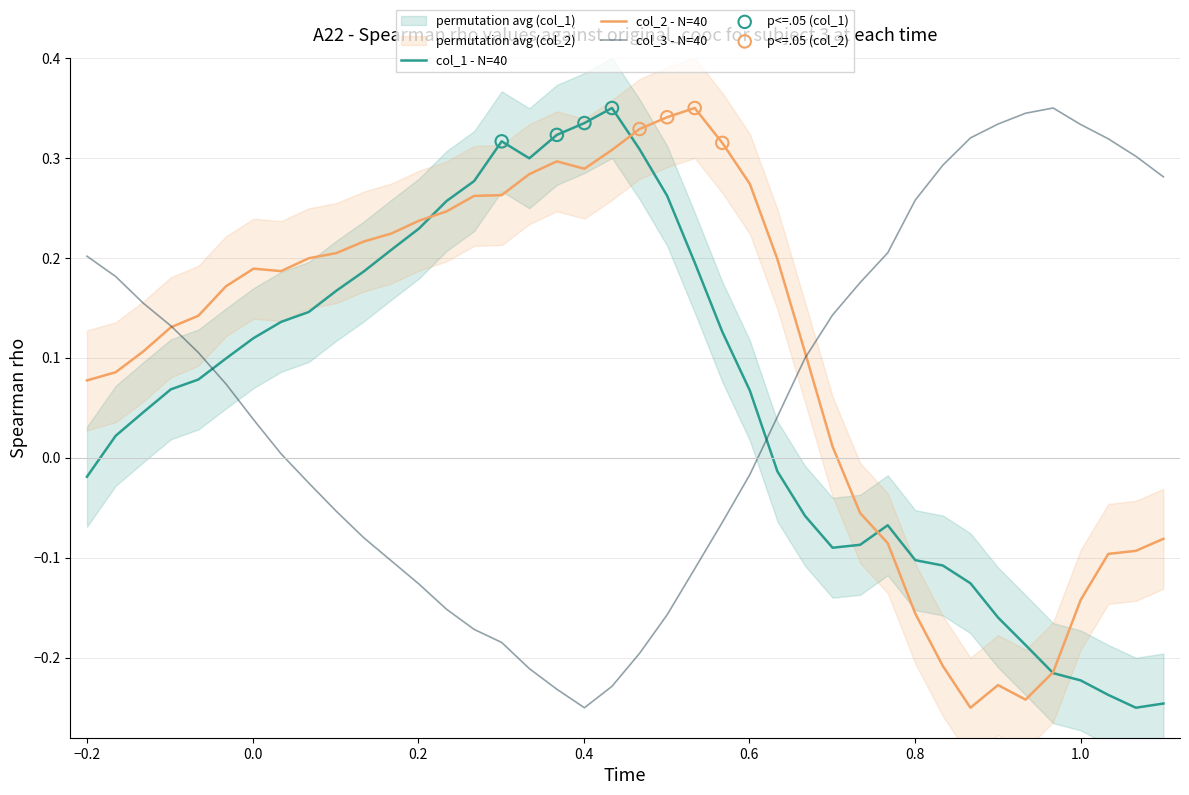

What is the total value across all series at col_1?

0.3